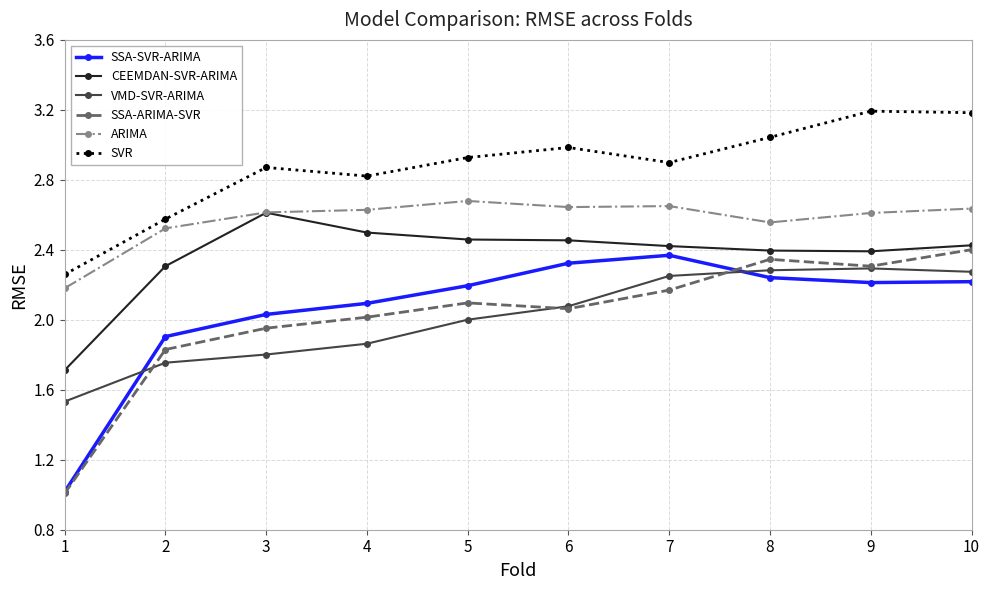

True or false: SVR has a value of 4.6 at 6.

False